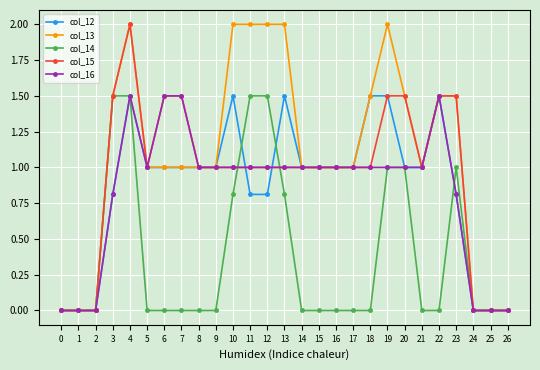

What is the sum of all col_15 values?

25.5